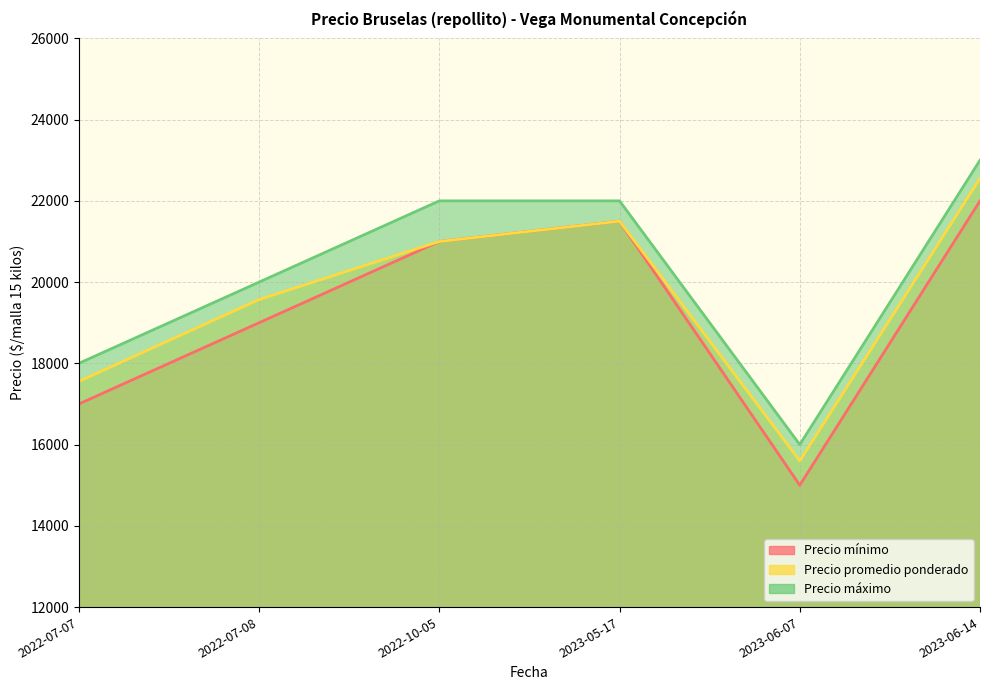

In Precio promedio ponderado, how many points are higher than both neighbors (excluding endpoints)?

1